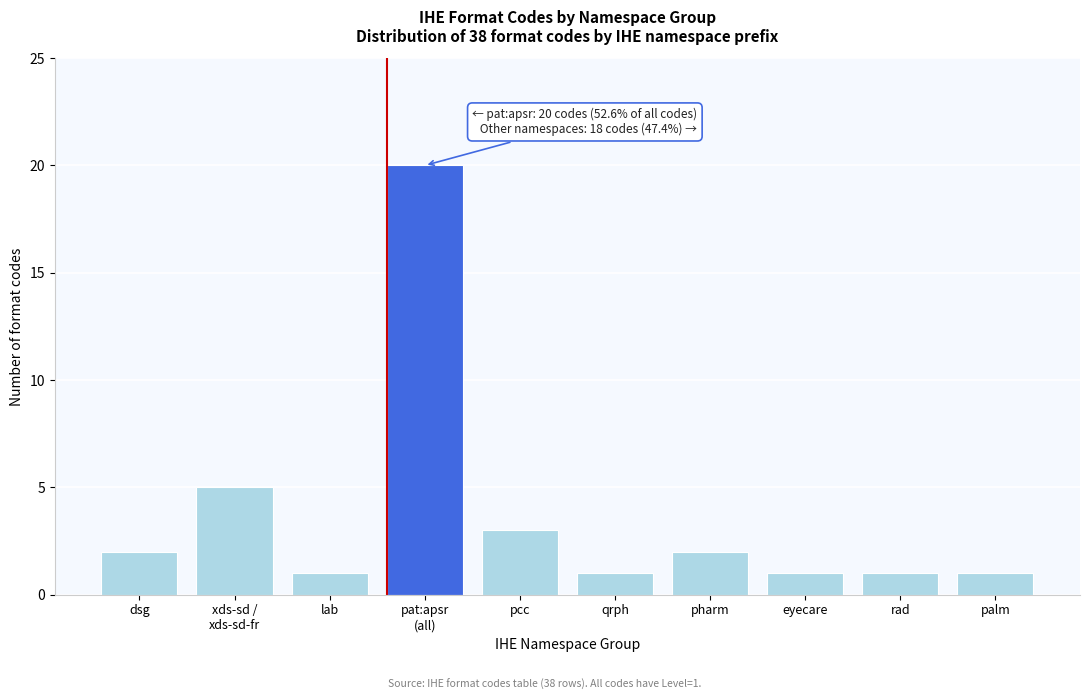

Reading left to right, what are all the values shown in this chart?

2	5	1	20	3	1	2	1	1	1